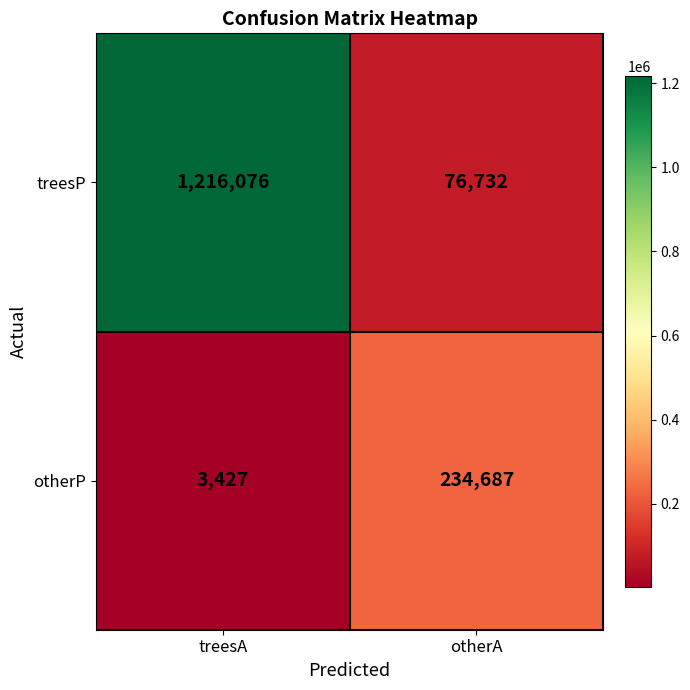

Reading left to right, extract all data points from this chart.

treesP: 1216076	76732
otherP: 3427	234687